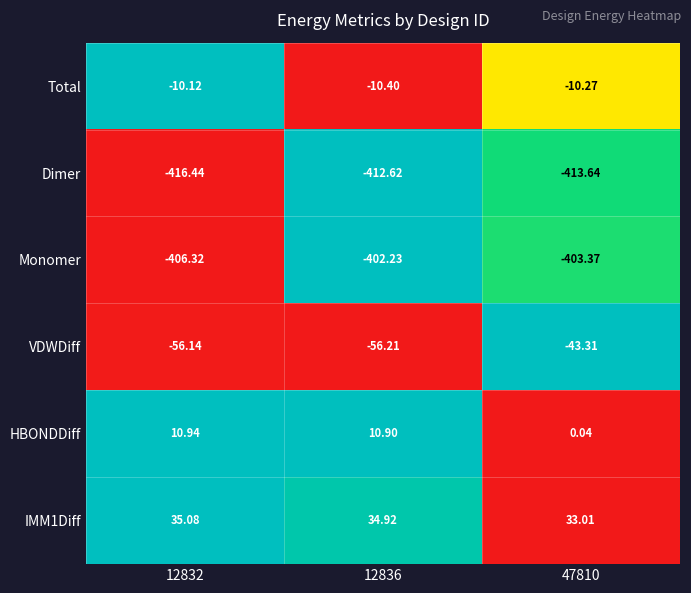

Which series has the largest range (max minus min)?

VDWDiff